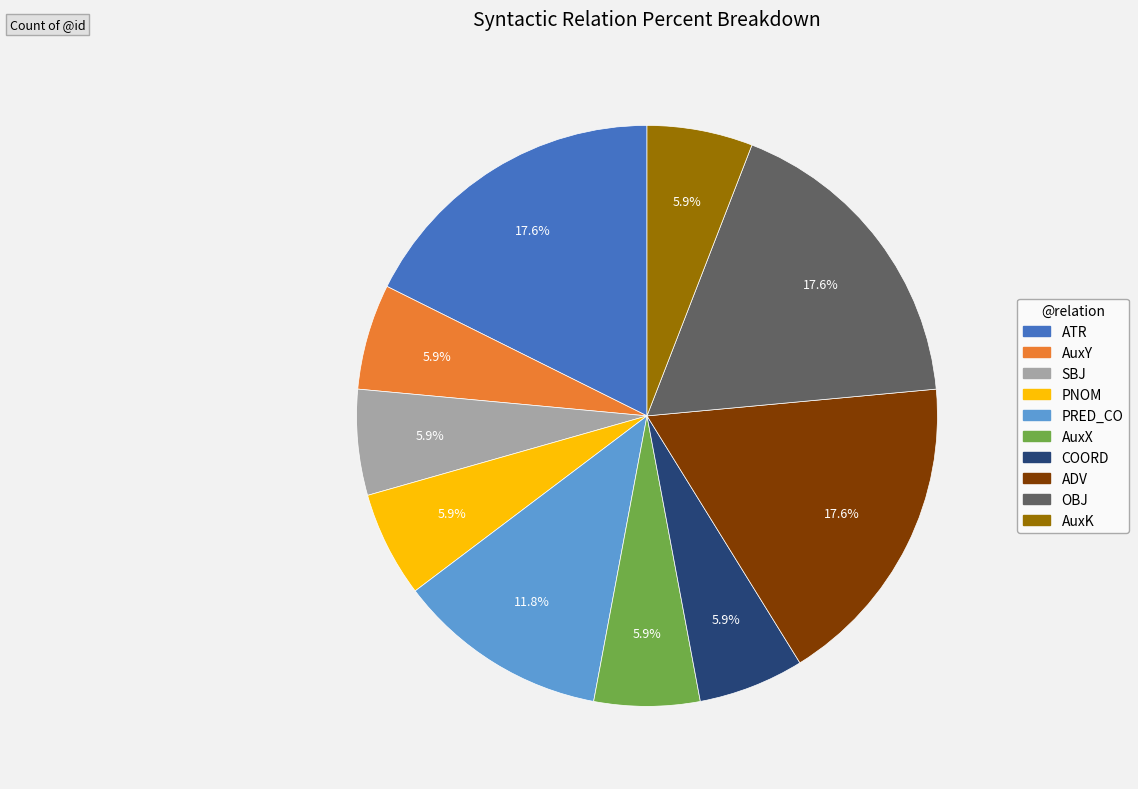

Is there a majority slice in this chart?

No